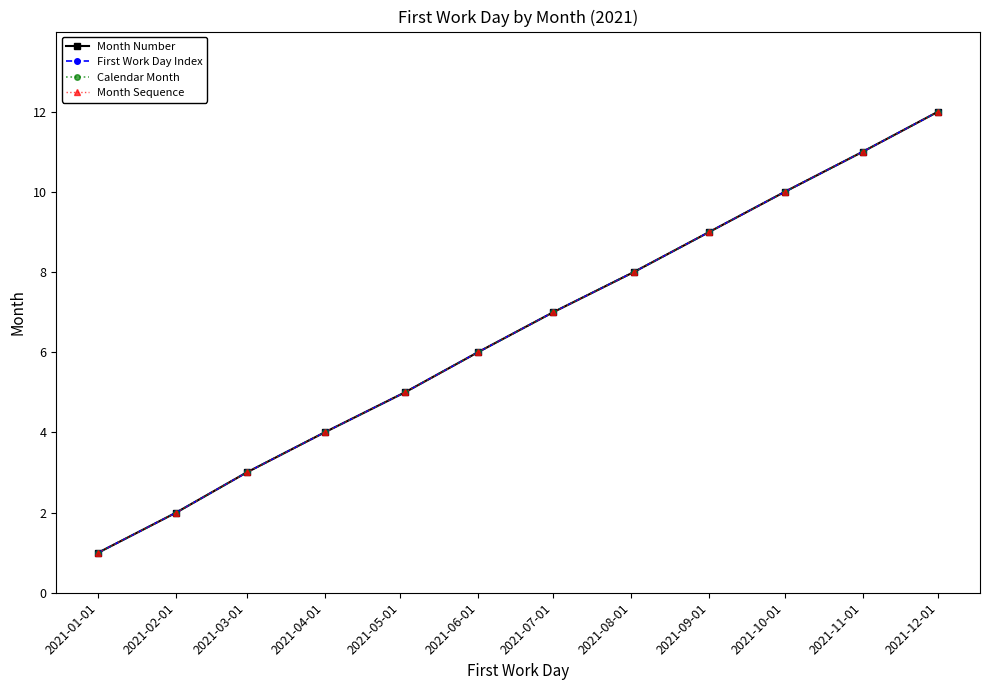

True or false: Calendar Month and First Work Day Index intersect in this chart.

False